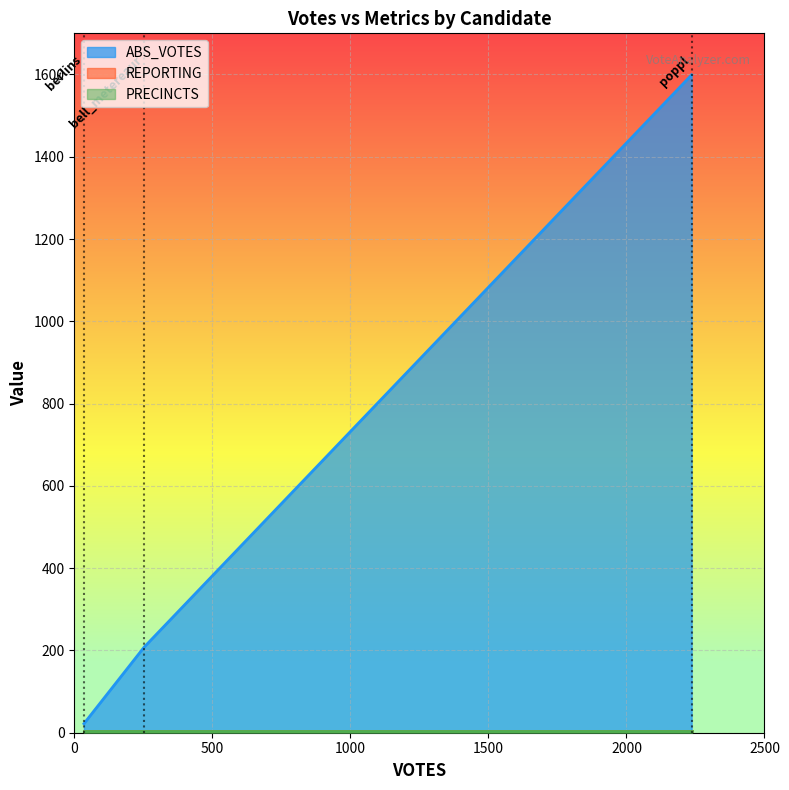

The PRECINCTS series shows 6 at berlins. True or false?

False